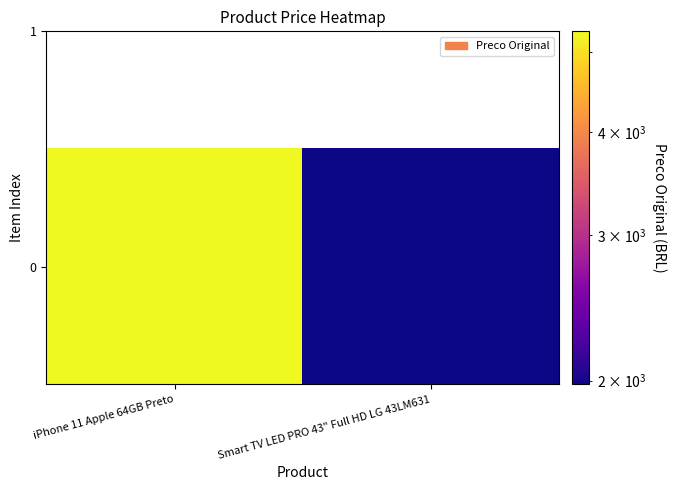

The chart shows a value of 2932 at Smart TV LED PRO 43" Full HD LG 43LM631. True or false?

False